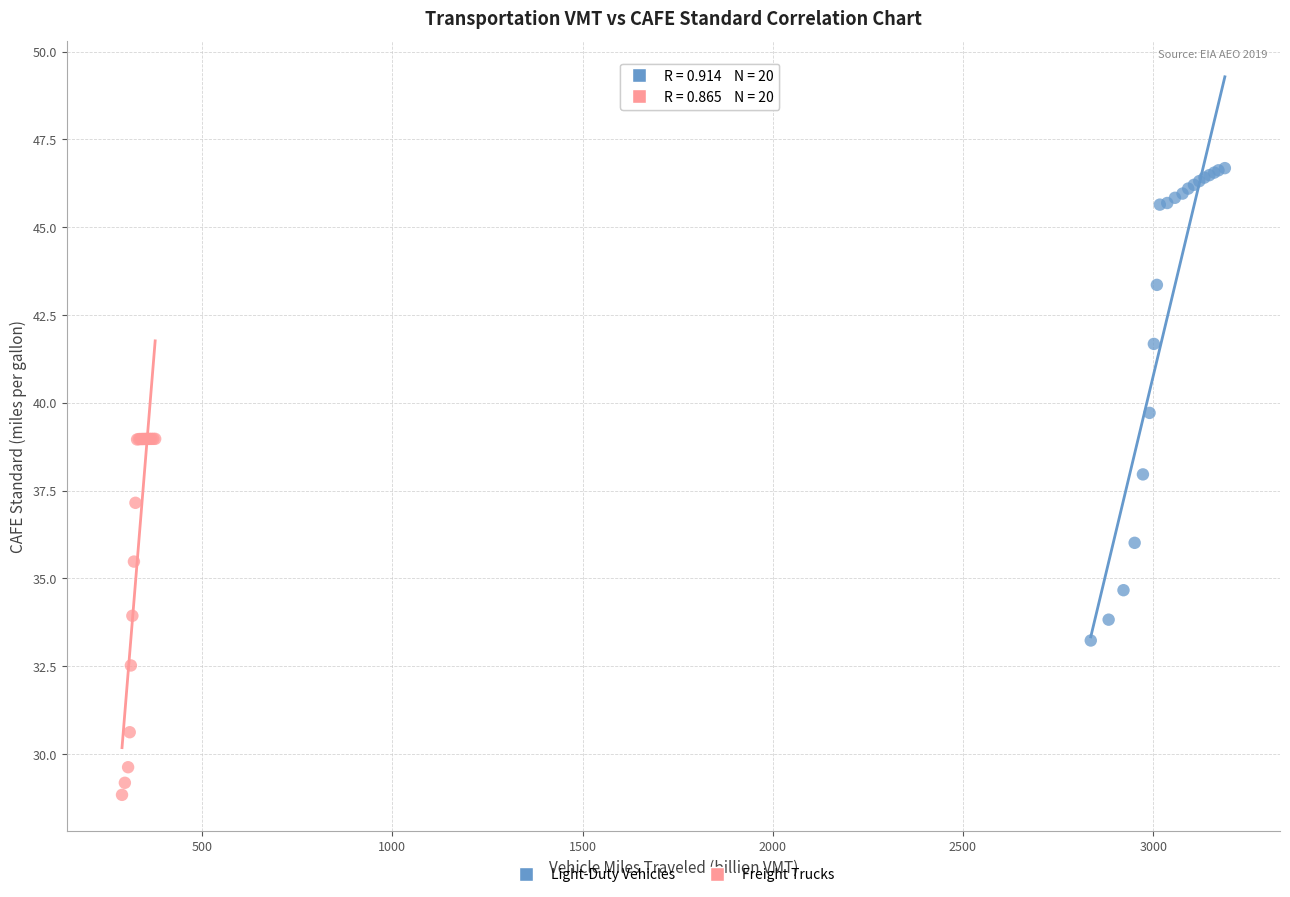

What are all the series names shown in the legend?

Light-Duty Vehicles, Freight Trucks